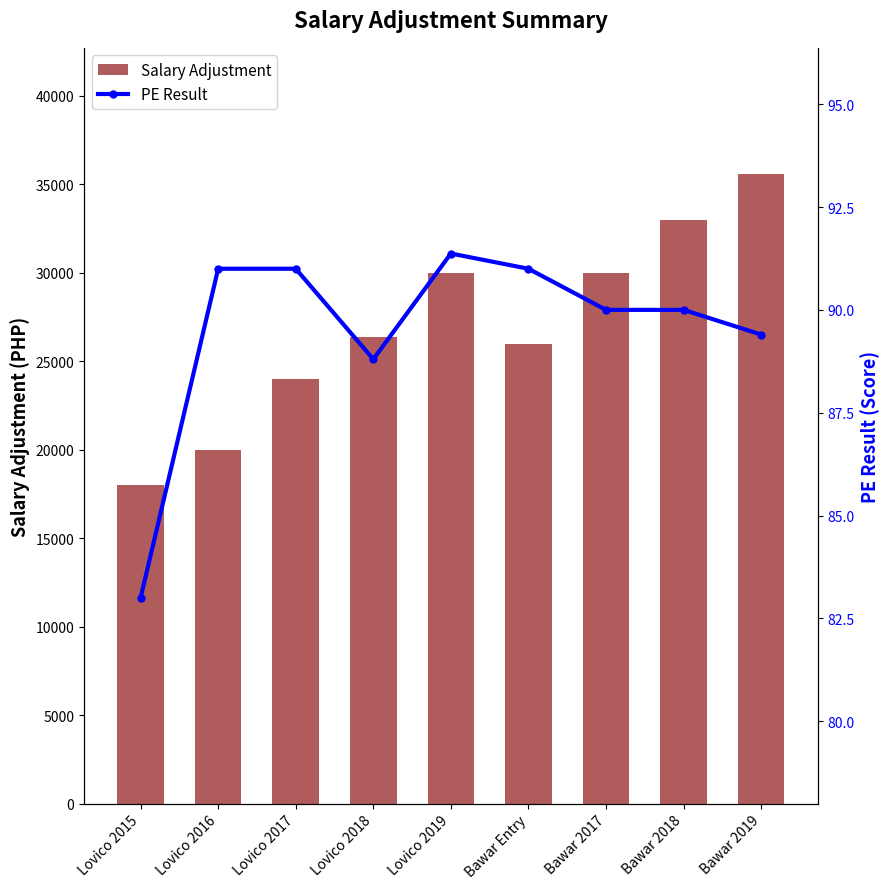

Which series has the largest total across all categories?

Salary Adjustment